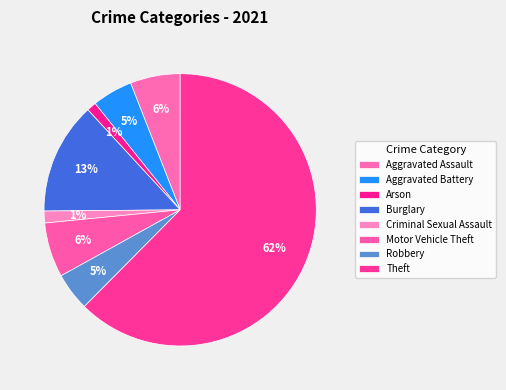

Does Burglary account for over 50% of the chart?

No